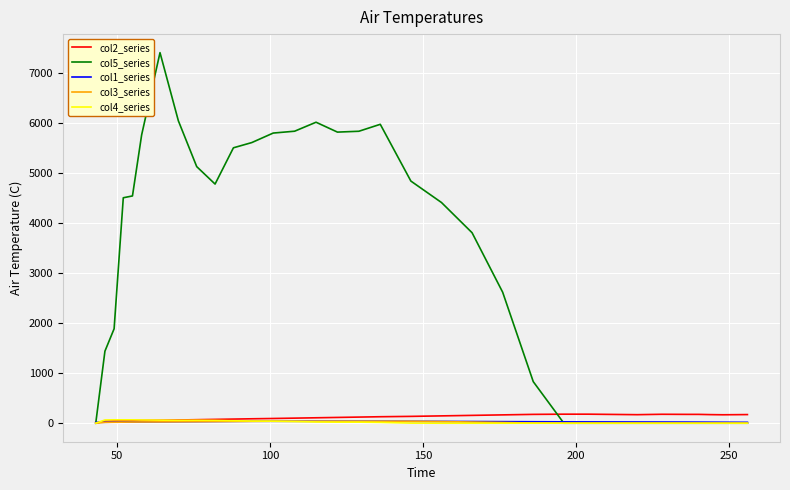

What are all the series names shown in the legend?

col2_series, col5_series, col1_series, col3_series, col4_series